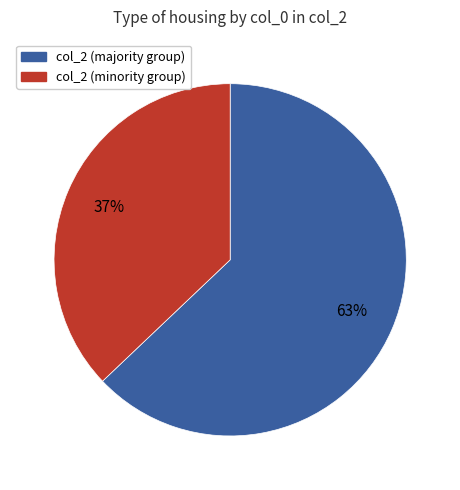

Does any single category account for the majority?

Yes